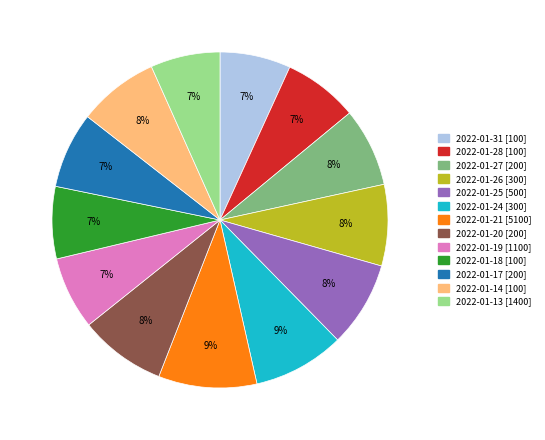

To the nearest percent, what is the average slice percentage?

8%